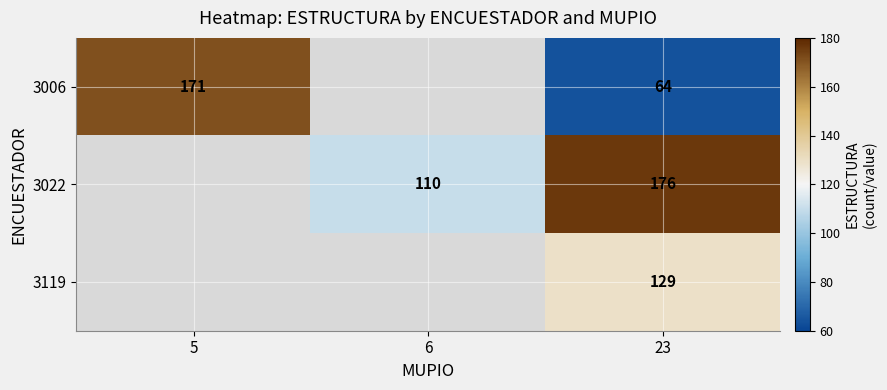

At 23, list the series in order from largest to smallest.

3022, 3119, 3006